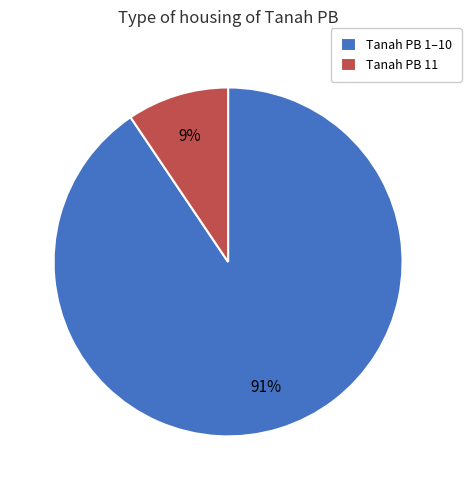

Combined, do Tanah PB 11 and Tanah PB 1–10 account for over 50%?

Yes